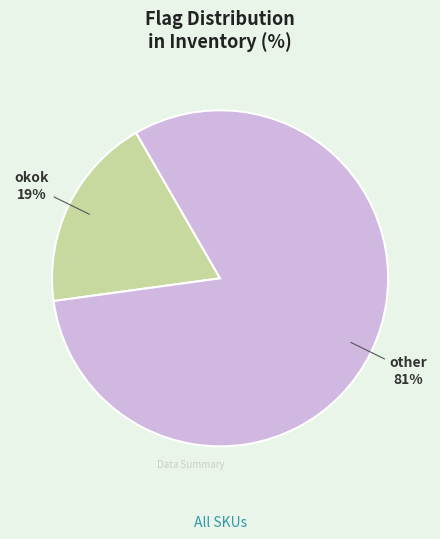

Is there any slice that represents more than half of the pie?

Yes